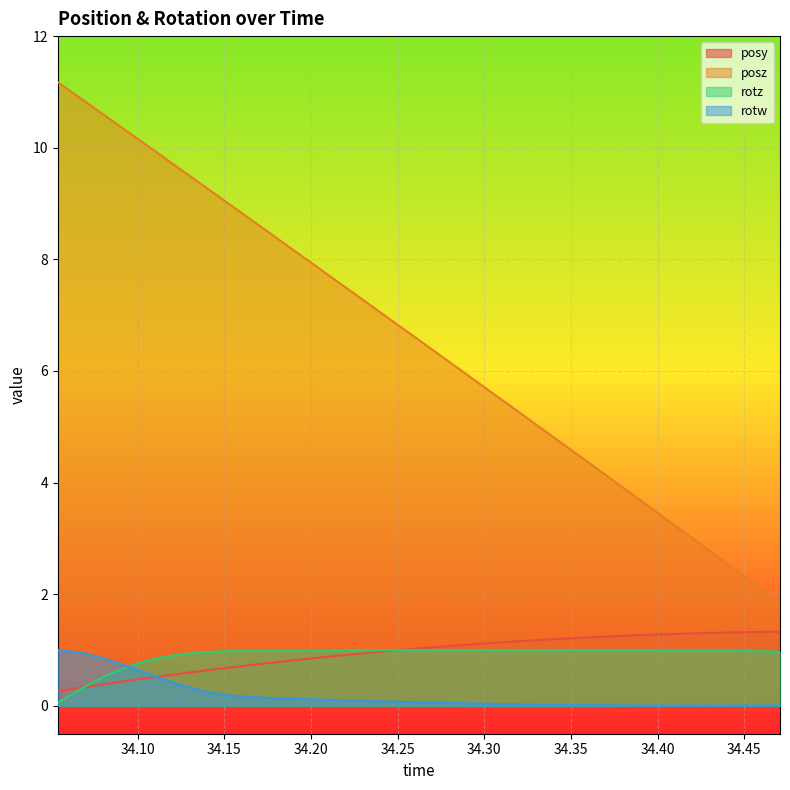

Which series has the largest range (max minus min)?

posz